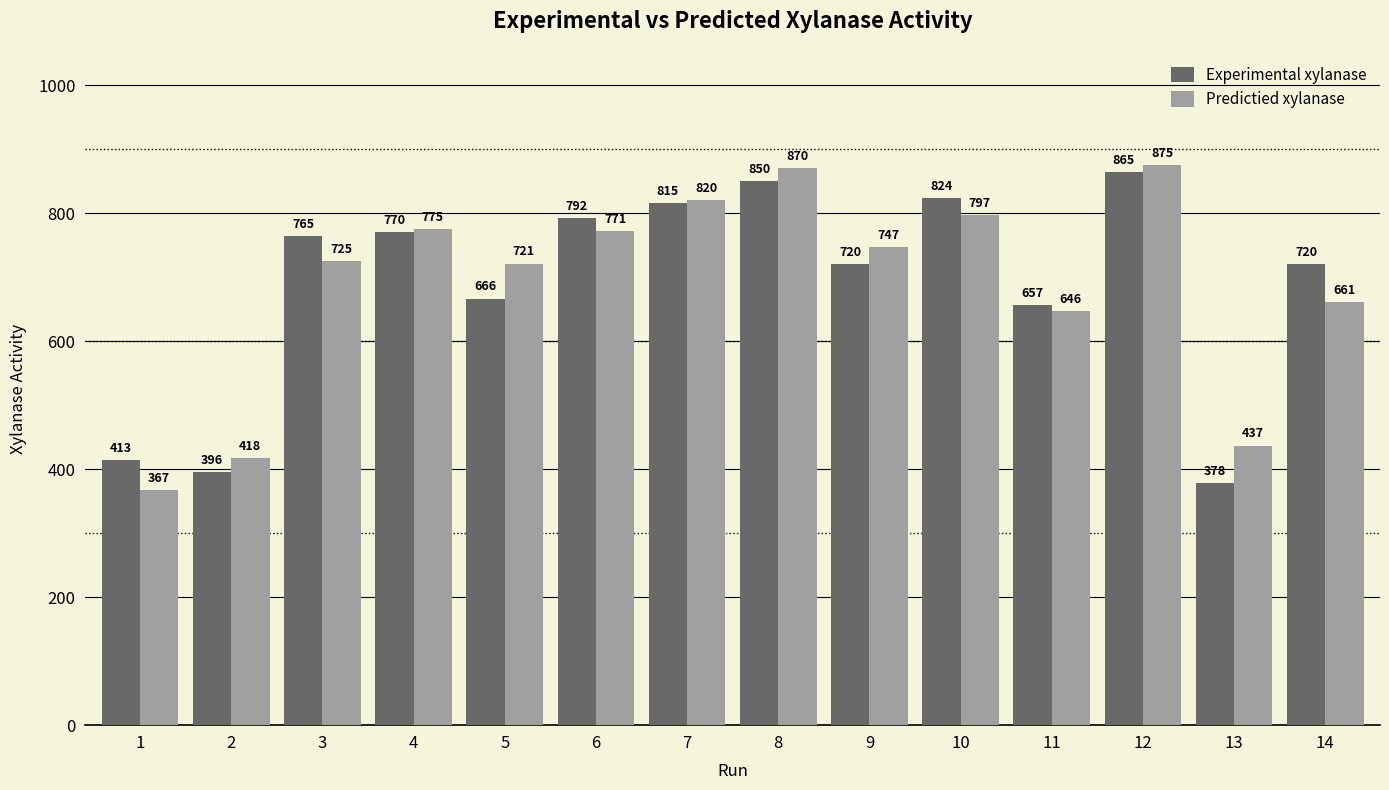

What is the sum of the Predictied xylanase values at 6 and 8?

1641.6